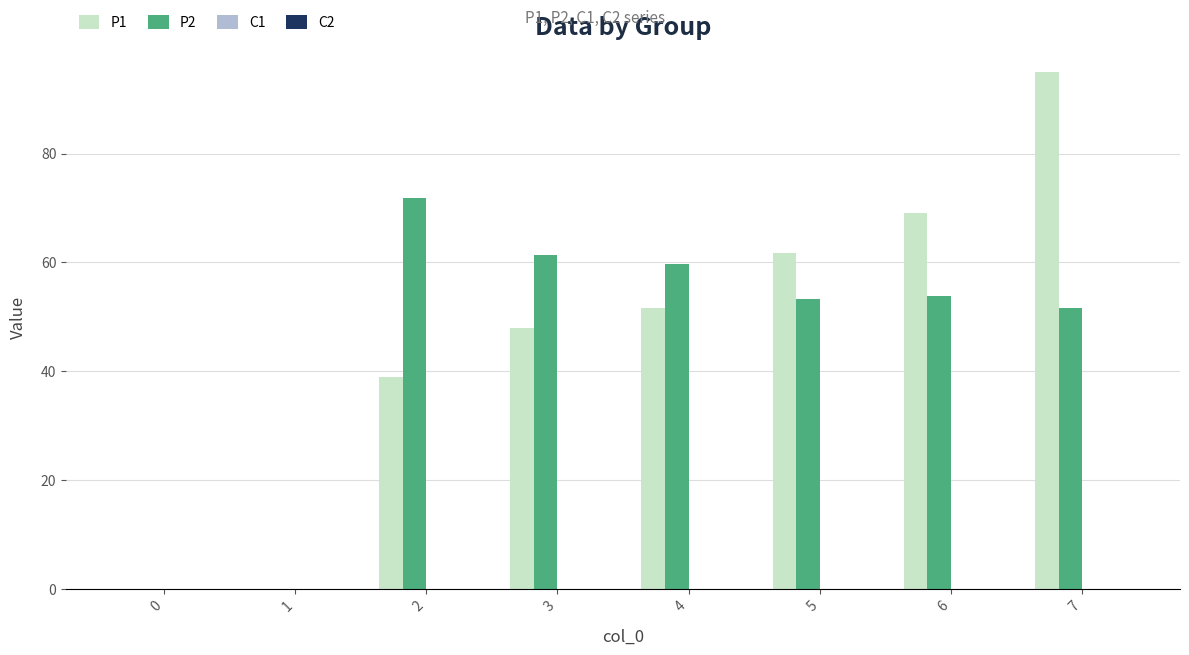

Which series has the largest total across all categories?

P1